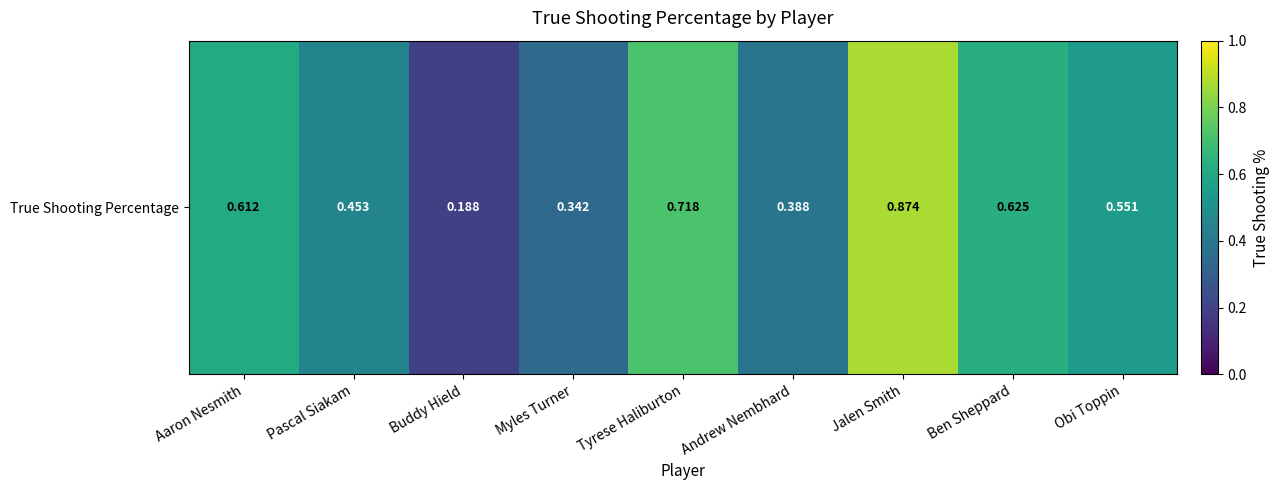

What is the sum of all values?

4.8